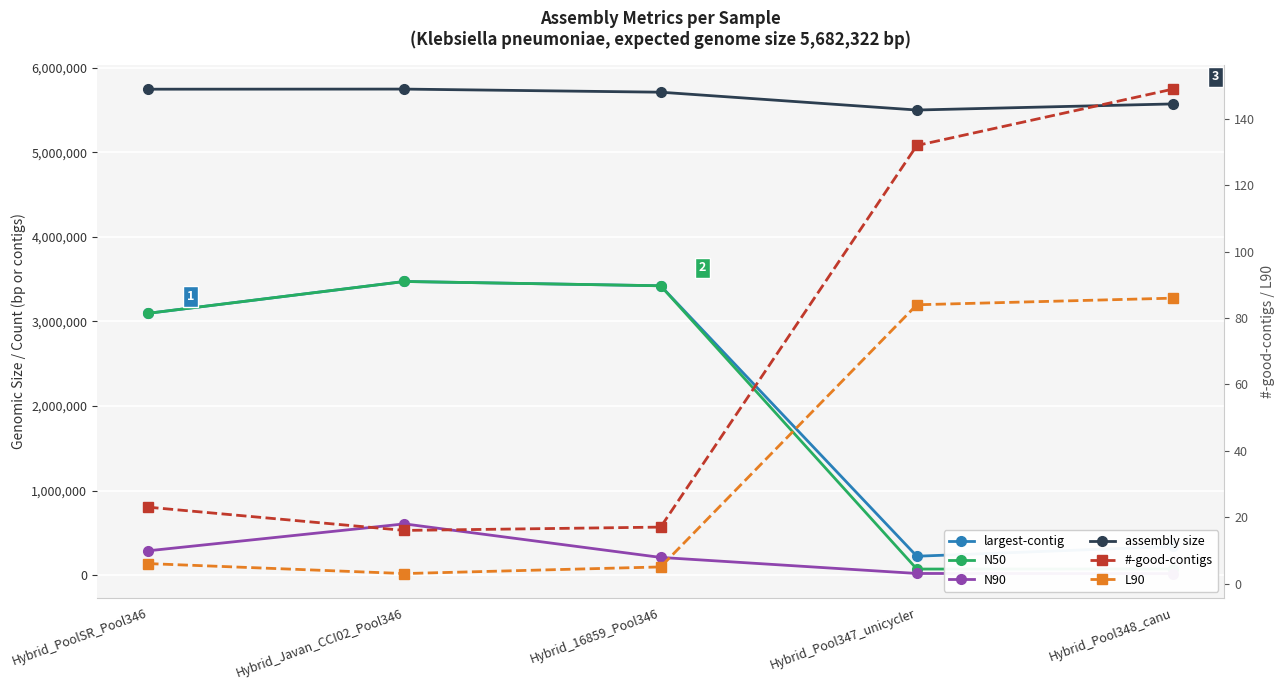

Reading left to right, transcribe all the data shown in this chart.

largest-contig: 3095604	3471829	3420990	222935	338514
N50: 3095604	3471829	3420990	71347	72275
N90: 287352	605443	208866	19109	18058
assembly size: 5745536	5746846	5710092	5499245	5571455
#-good-contigs: 23	16	17	132	149
L90: 6	3	5	84	86